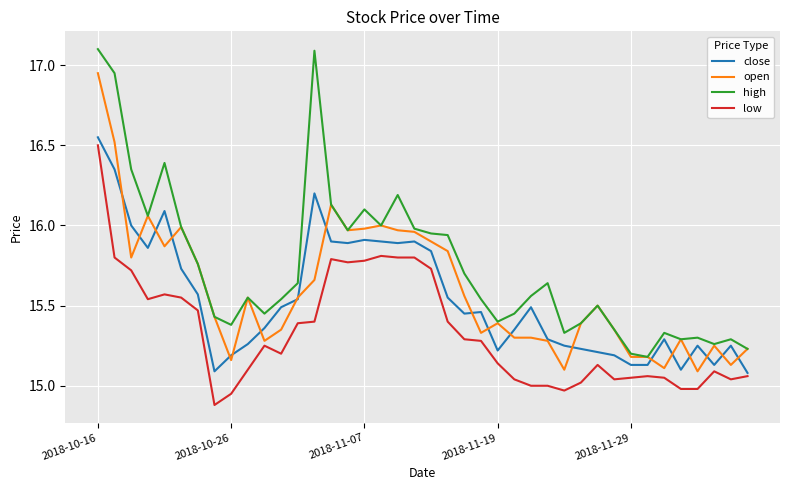

What is the maximum value shown in the chart?

17.1